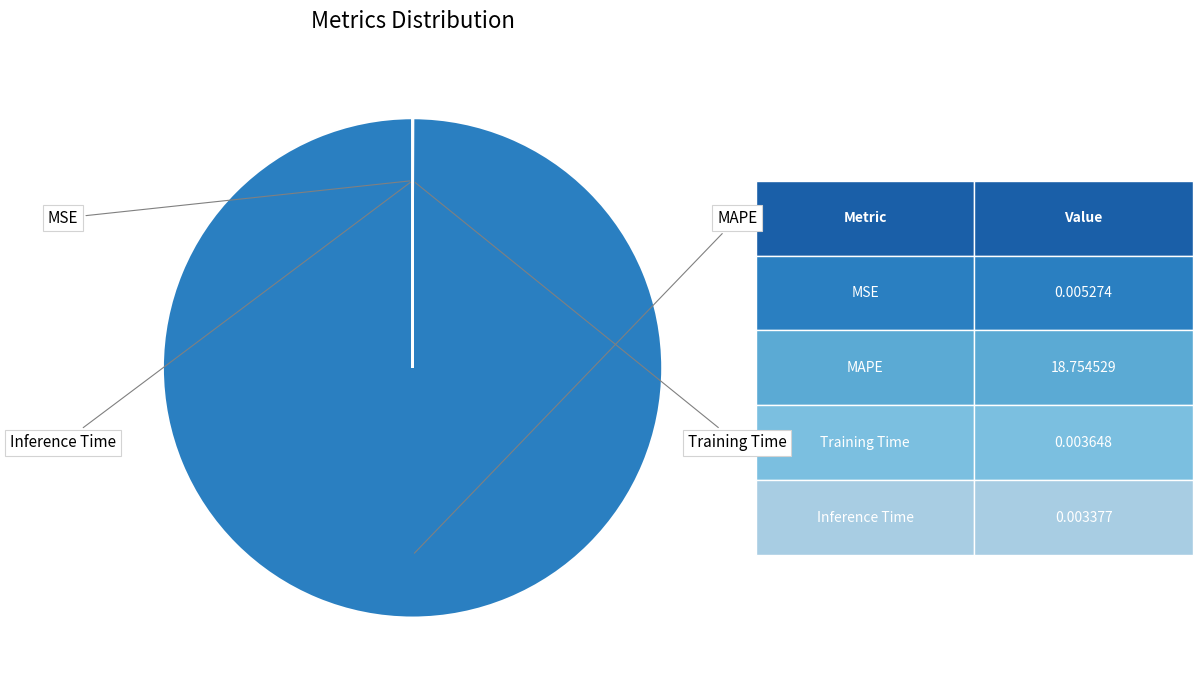

Is there any slice that represents more than half of the pie?

Yes